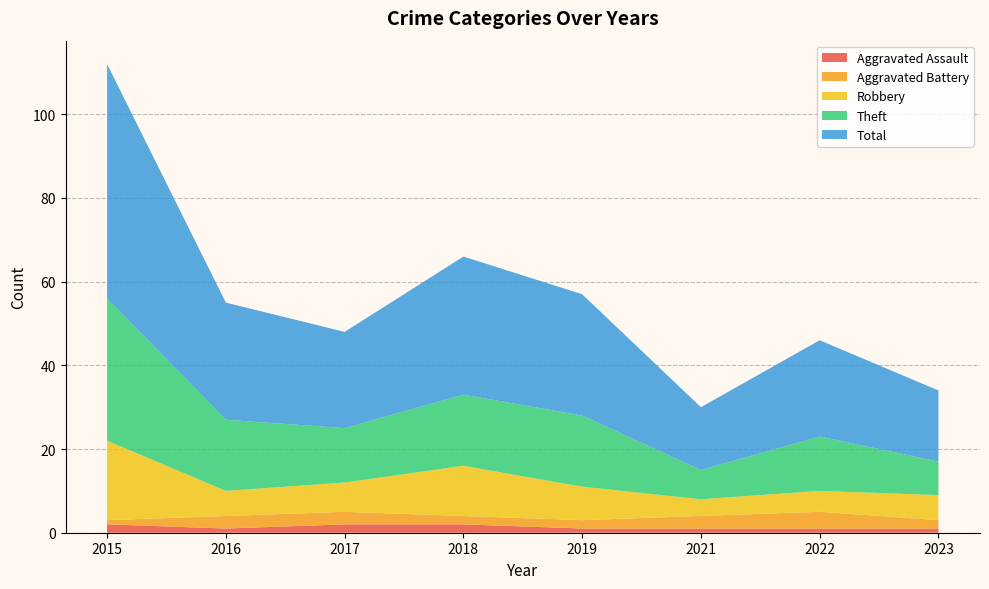

Reading left to right, extract all data points from this chart.

Aggravated Assault: 2015=2	2016=1	2017=2	2018=2	2019=1	2021=1	2022=1	2023=1
Aggravated Battery: 2015=1	2016=3	2017=3	2018=2	2019=2	2021=3	2022=4	2023=2
Robbery: 2015=19	2016=6	2017=7	2018=12	2019=8	2021=4	2022=5	2023=6
Theft: 2015=34	2016=17	2017=13	2018=17	2019=17	2021=7	2022=13	2023=8
Total: 2015=56	2016=28	2017=23	2018=33	2019=29	2021=15	2022=23	2023=17